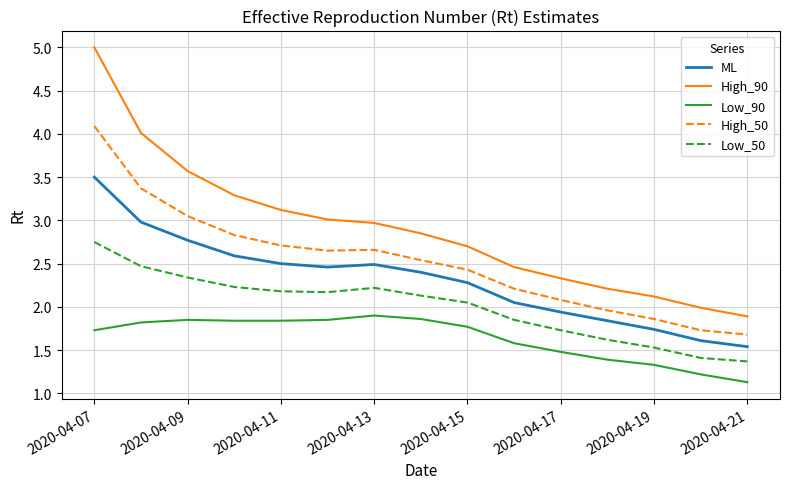

What are all the series names shown in the legend?

ML, High_90, Low_90, High_50, Low_50